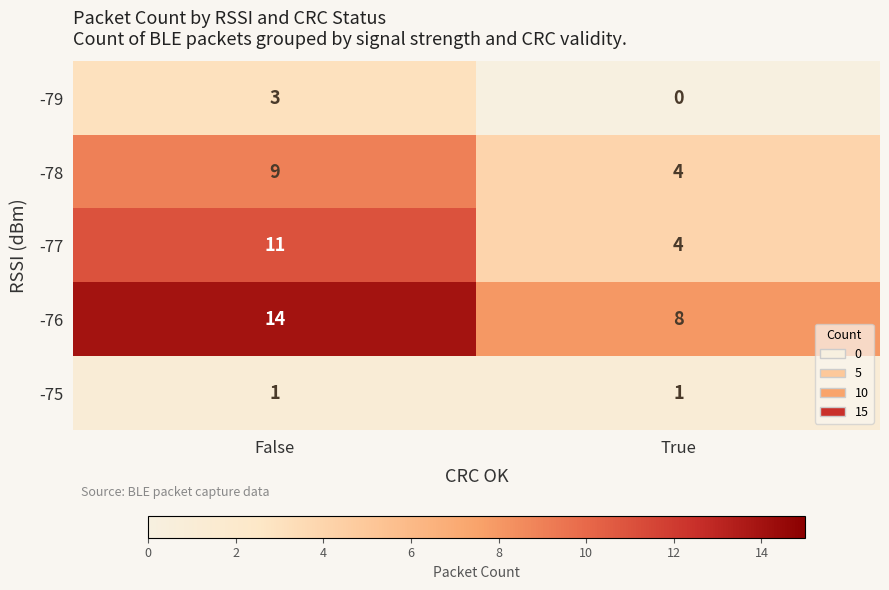

How many distinct data groups are displayed?

5